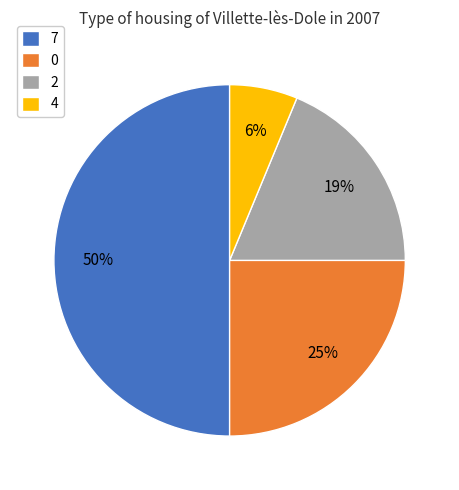

To the nearest percent, what is the difference between the 7 and 4 slice percentages?

44%